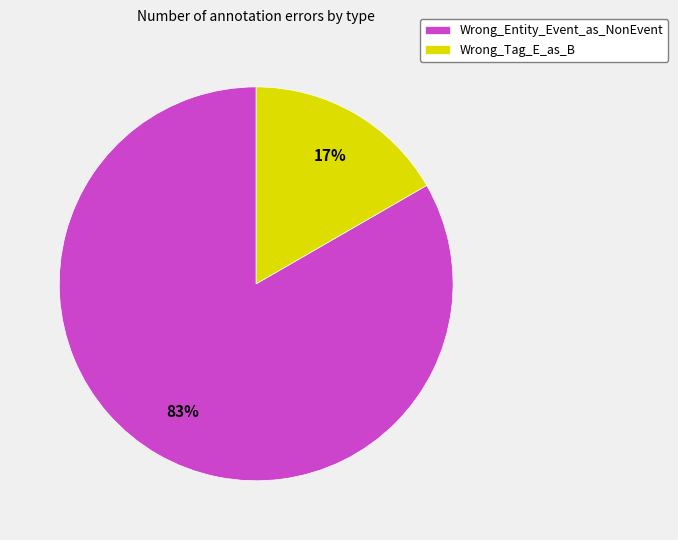

Is Wrong_Tag_E_as_B the majority of the pie?

No